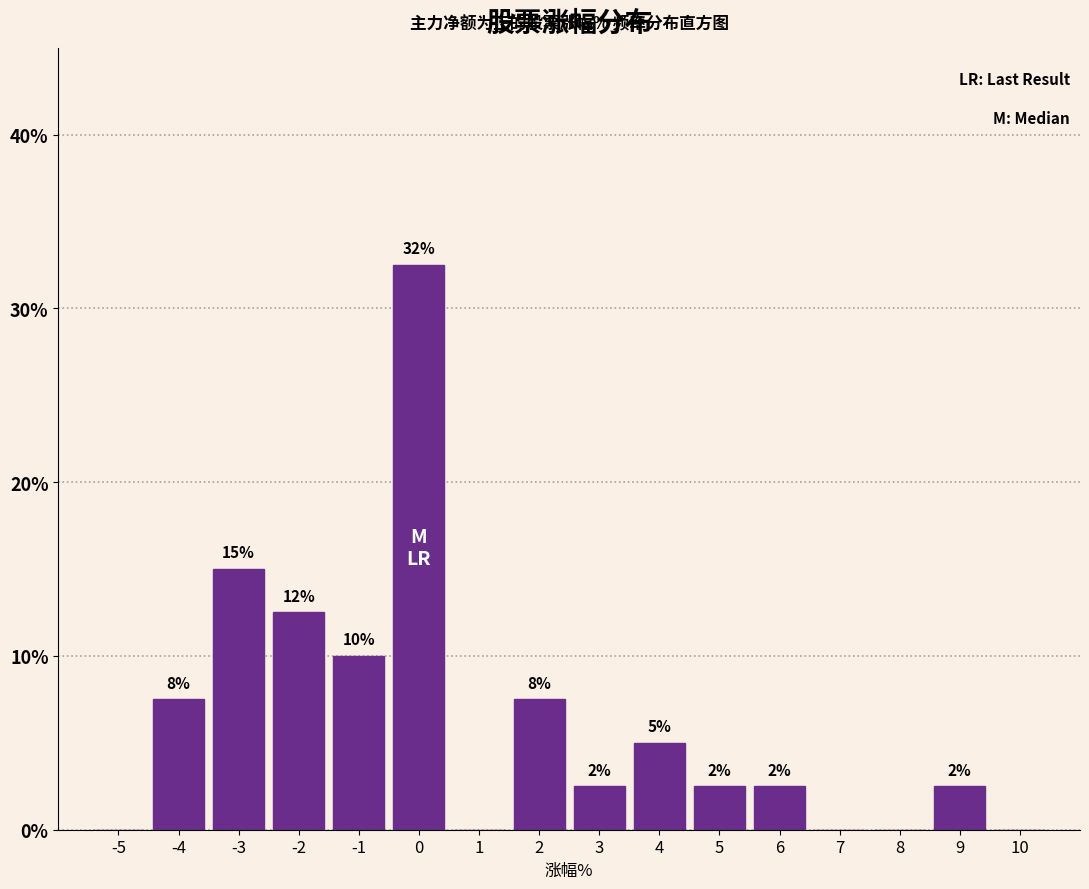

Are the bars horizontal?

No